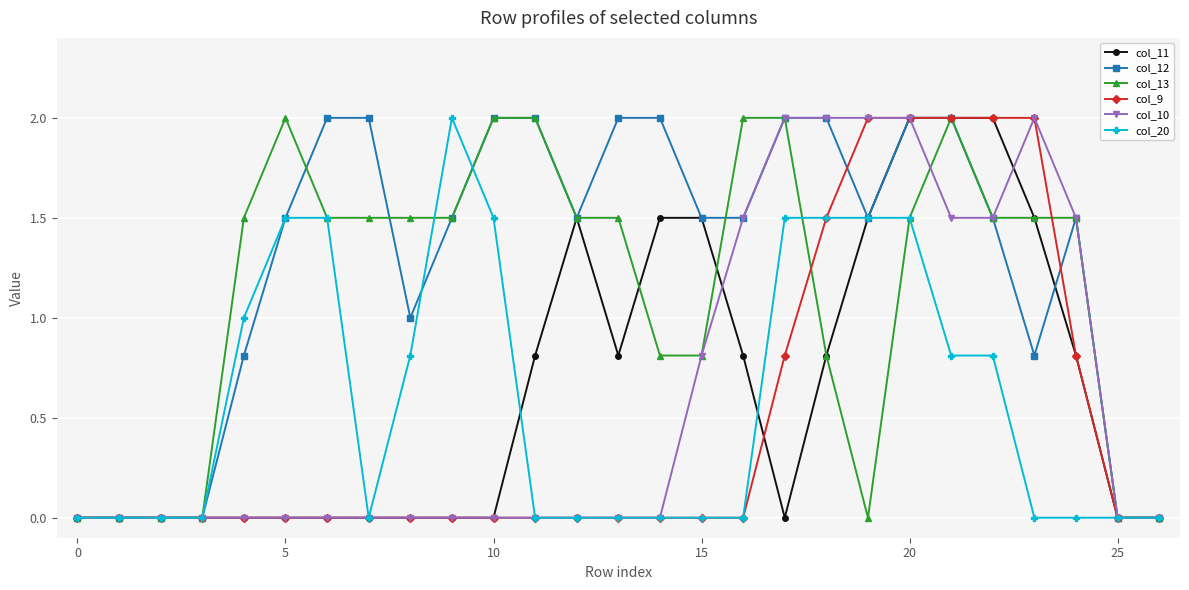

What is the highest value of the col_13 series?

2.0